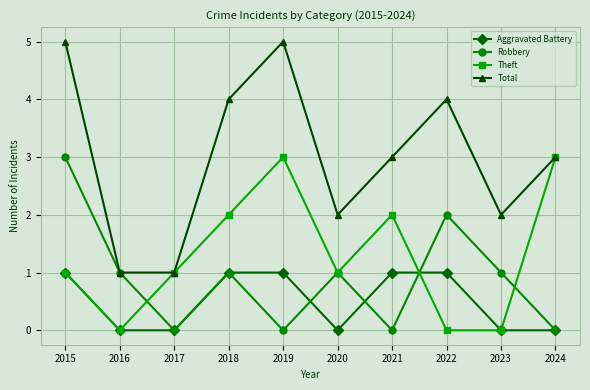

At which category does Theft reach its first local peak?

2019